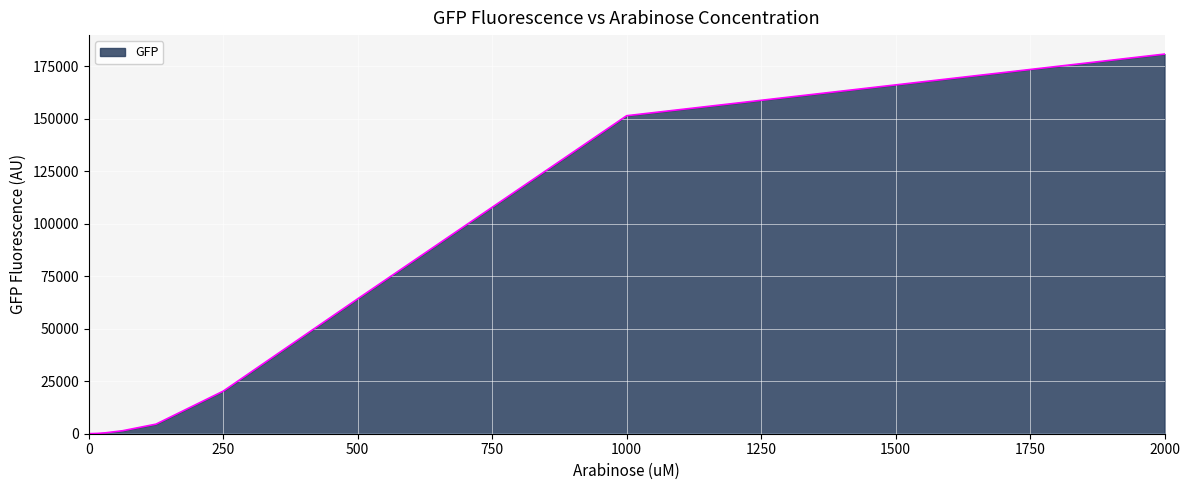

What is the maximum value shown in the chart?

180820.4